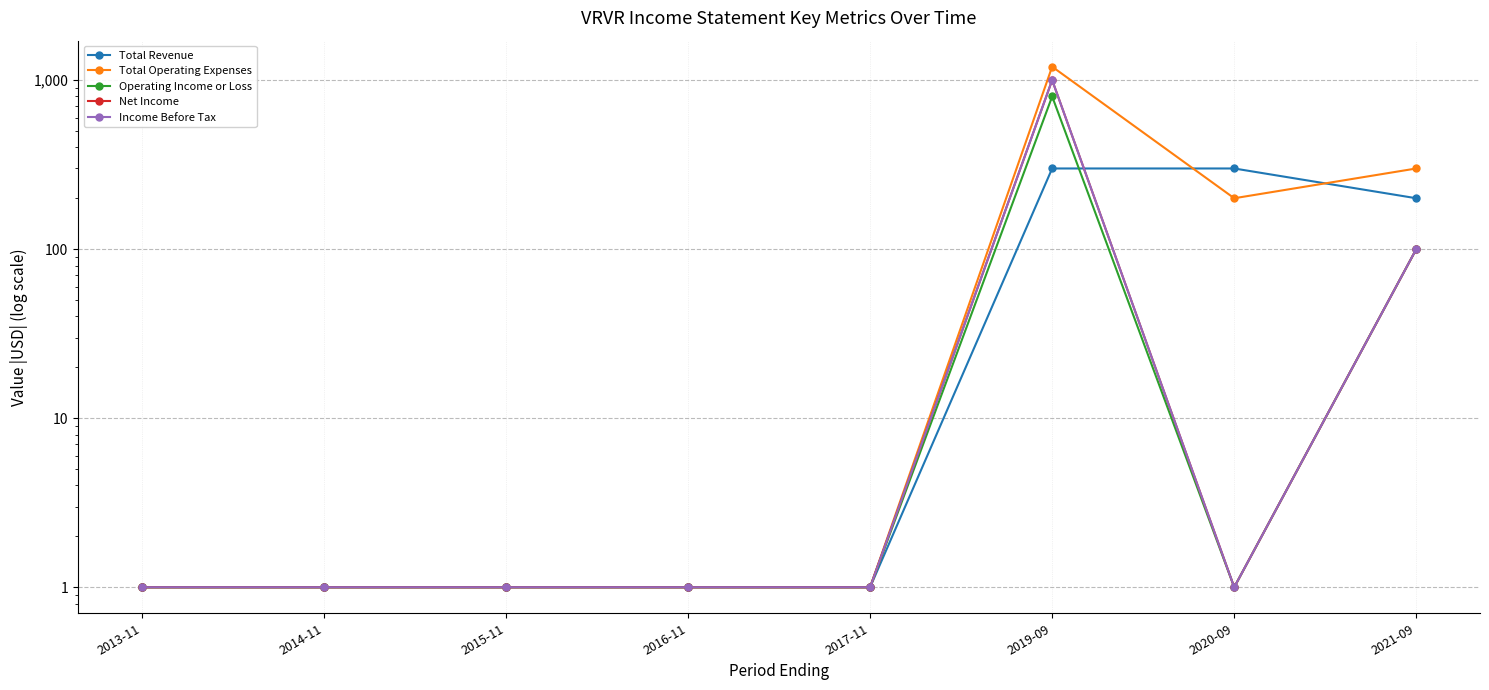

The value of Total Revenue at 2015-11 is 1. True or false?

True